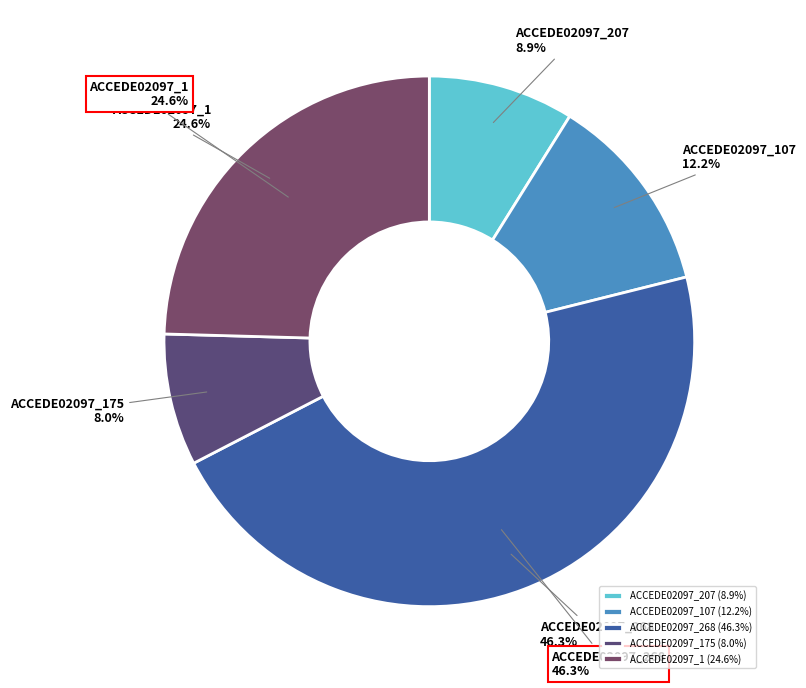

What percentage is the ACCEDE02097_1.png slice, to the nearest percent?

25%